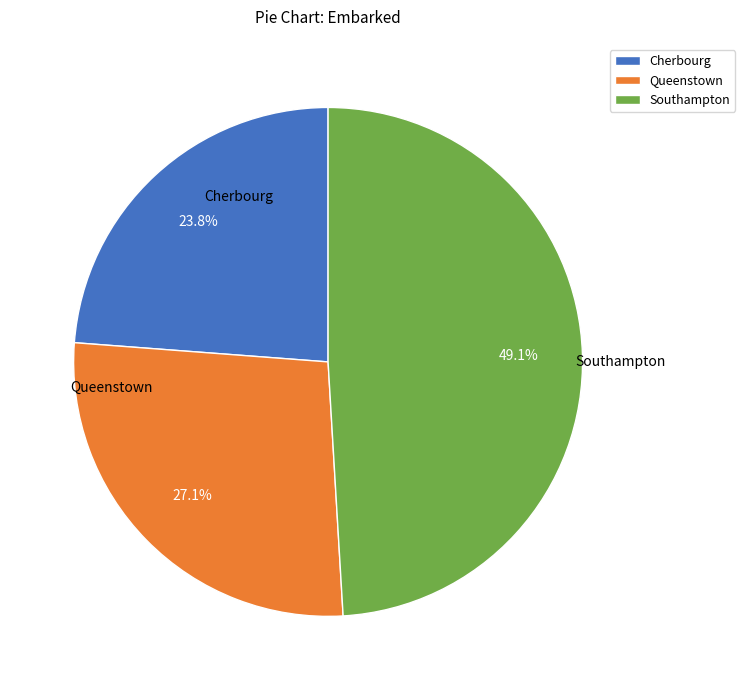

What is the largest slice in the pie chart?

Southampton